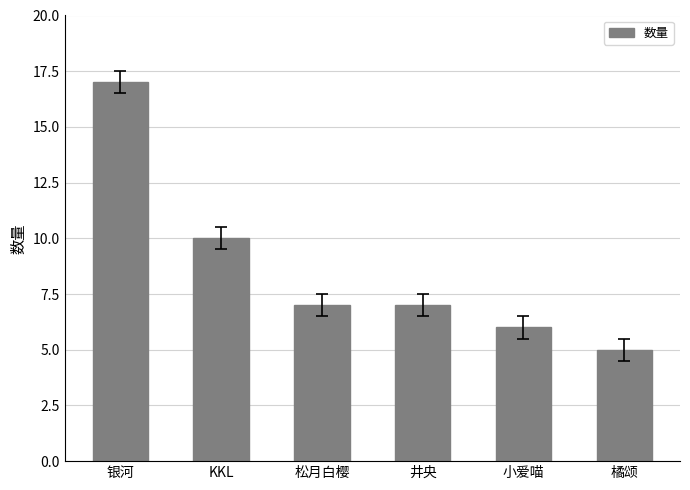

How many data points does each series have?

6